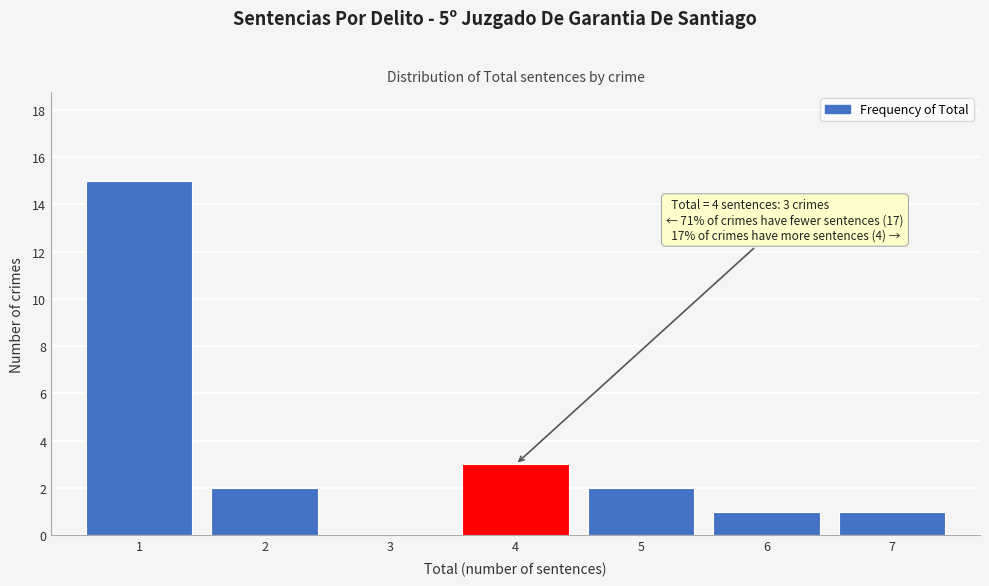

Which range on the x-axis has the tallest bar?

0.5 to 1.5